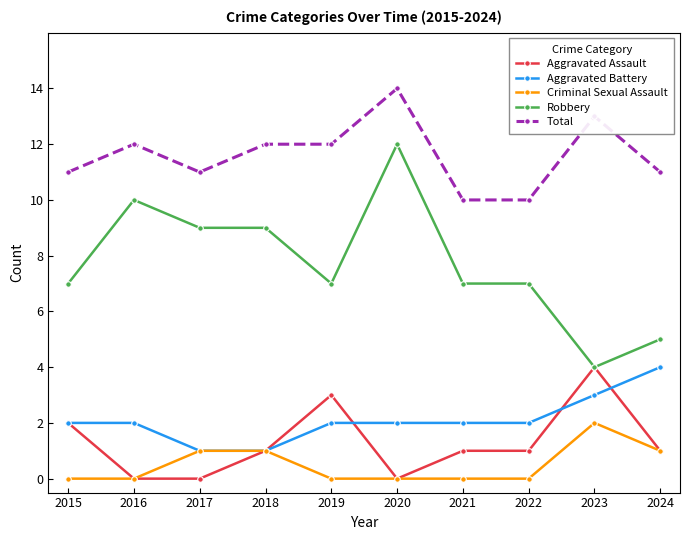

What are all the series names shown in the legend?

Aggravated Assault, Aggravated Battery, Criminal Sexual Assault, Robbery, Total